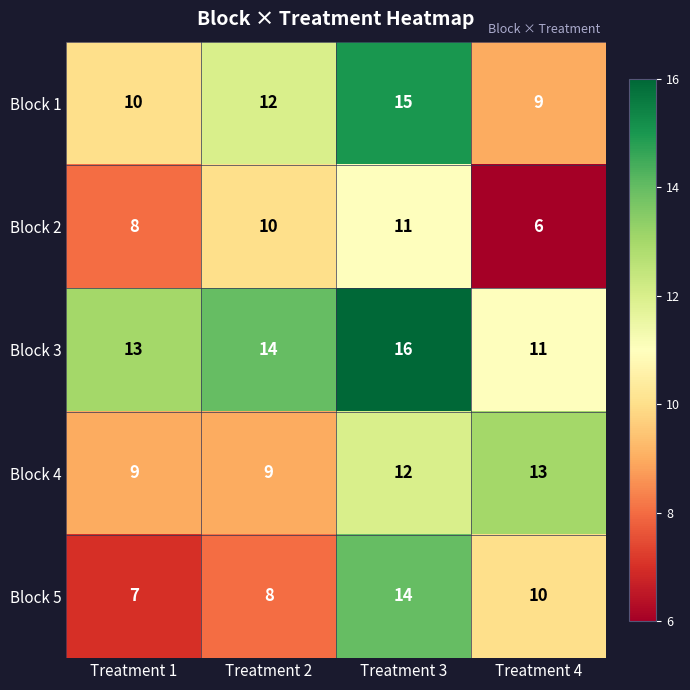

What is the difference between the highest and lowest values at Treatment 3?

5